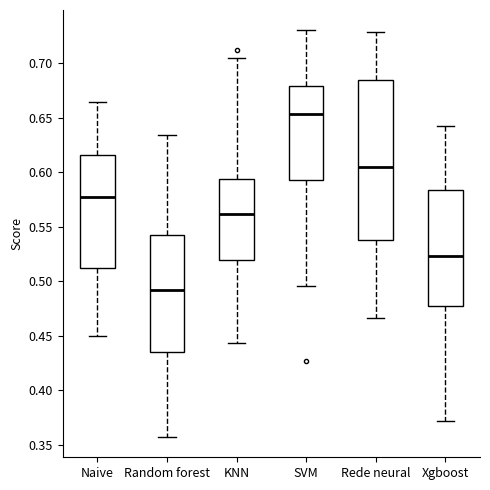

Where does the median line of the box for Naive sit on the y-axis? The values are not printed on the chart, so give them approximately, as read against the axis.

0.580